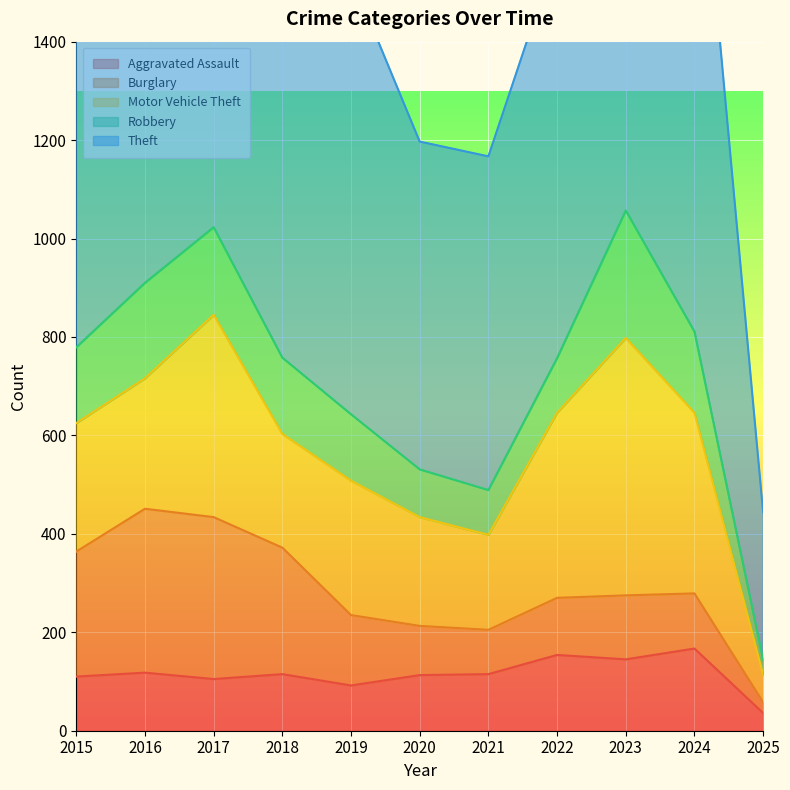

Reading right to left, transcribe all the data shown in this chart.

Aggravated Assault: 36	167	145	154	115	113	92	115	105	118	110
Burglary: 22	112	130	116	90	100	143	257	329	333	254
Motor Vehicle Theft: 56	367	523	376	193	221	273	231	411	265	261
Robbery: 30	165	259	111	91	97	135	155	178	194	154
Theft: 300	1156	961	827	678	666	891	868	892	984	874